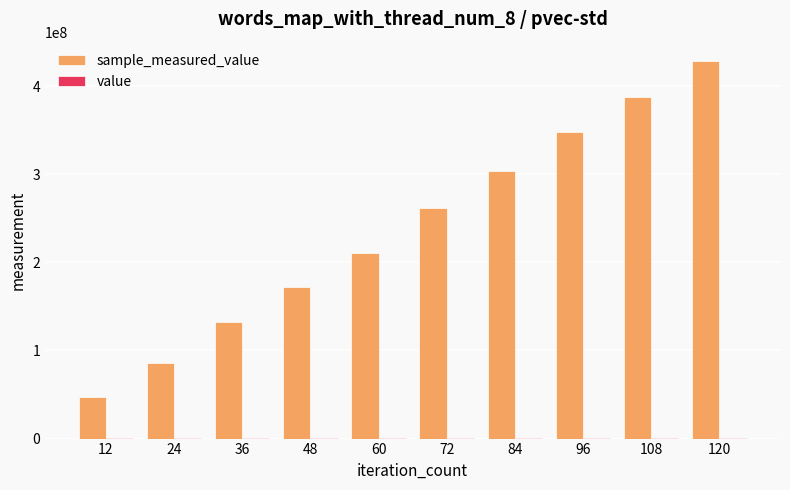

Which series has the largest total across all categories?

sample_measured_value